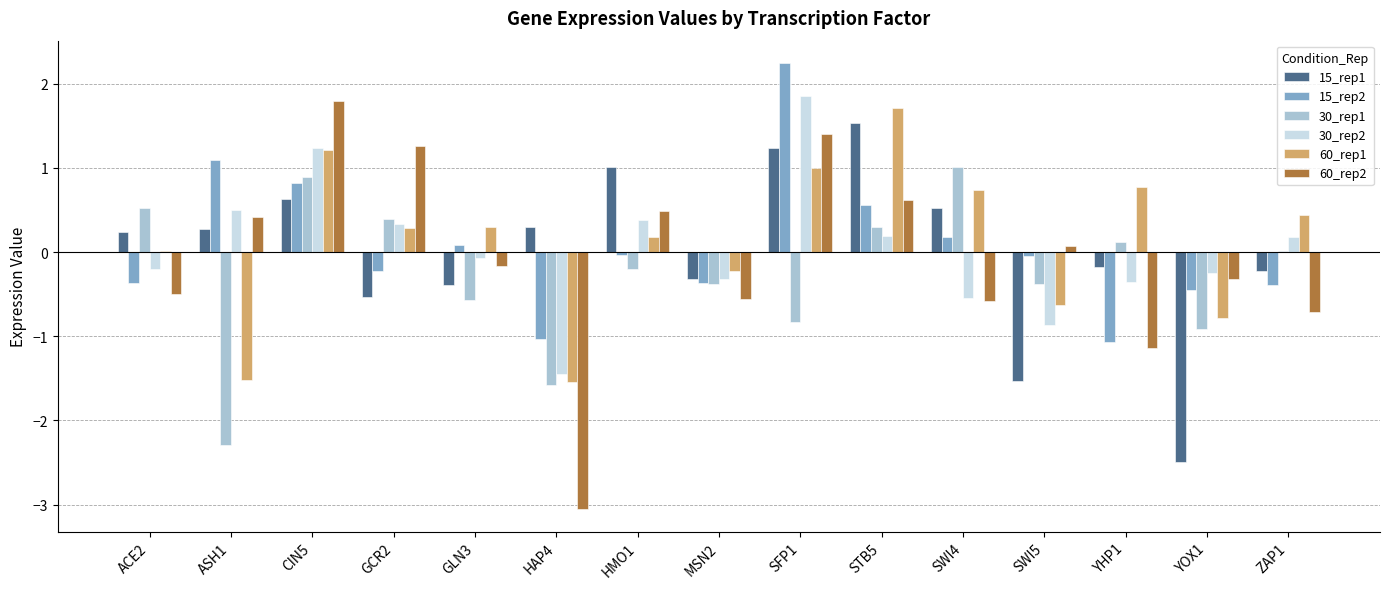

What is the sum of the 15_rep2 values at YHP1 and GCR2?

-1.3